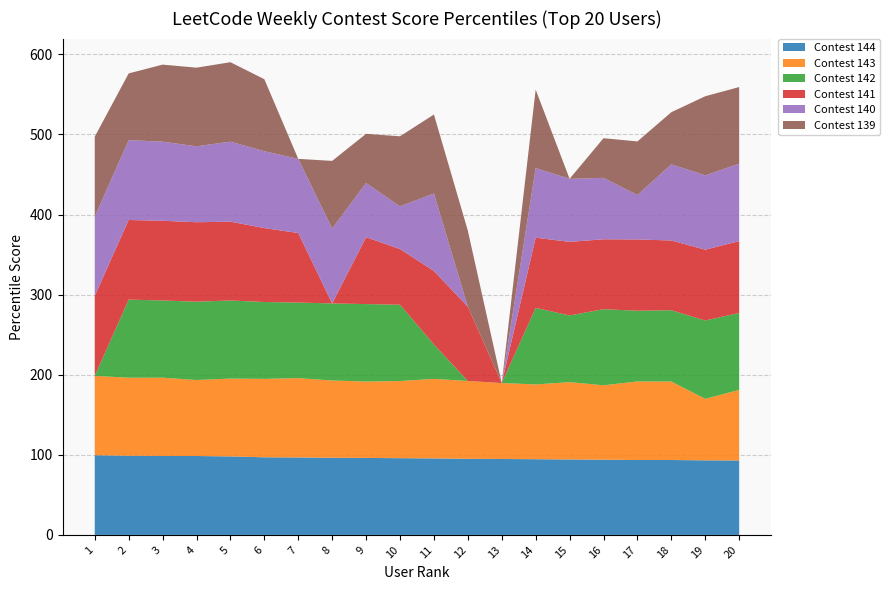

Reading right to left, extract all data points from this chart.

Contest 144: 92.9	93.1	93.5	93.5	93.9	94.2	94.5	94.8	95.0	95.5	95.8	96.1	96.3	96.7	96.9	98.0	98.5	98.6	98.8	99.5
Contest 143: 88.1	76.8	98.0	98.1	92.9	96.5	93.4	94.8	97.2	99.3	96.3	95.4	96.5	99.1	97.9	97.2	94.9	97.7	97.5	99.0
Contest 142: 96.1	97.8	89.0	88.3	95.0	83.3	95.6	0.0	0.0	43.0	95.3	96.7	96.2	94.3	96.0	97.5	97.8	96.4	97.5	0.0
Contest 141: 89.7	88.4	87.1	89.0	87.3	91.9	87.6	0.0	92.7	91.7	69.5	83.5	0.0	86.8	92.3	98.4	99.2	99.5	99.4	99.9
Contest 140: 96.7	92.8	95.1	55.5	76.7	78.7	86.9	0.0	0.0	96.8	53.3	67.7	93.6	92.6	96.0	99.9	94.8	98.8	99.7	98.9
Contest 139: 95.7	98.8	65.1	66.9	49.5	0.0	98.0	0.0	95.0	98.6	87.5	61.4	84.4	0.0	89.9	99.2	98.2	96.2	83.3	99.9